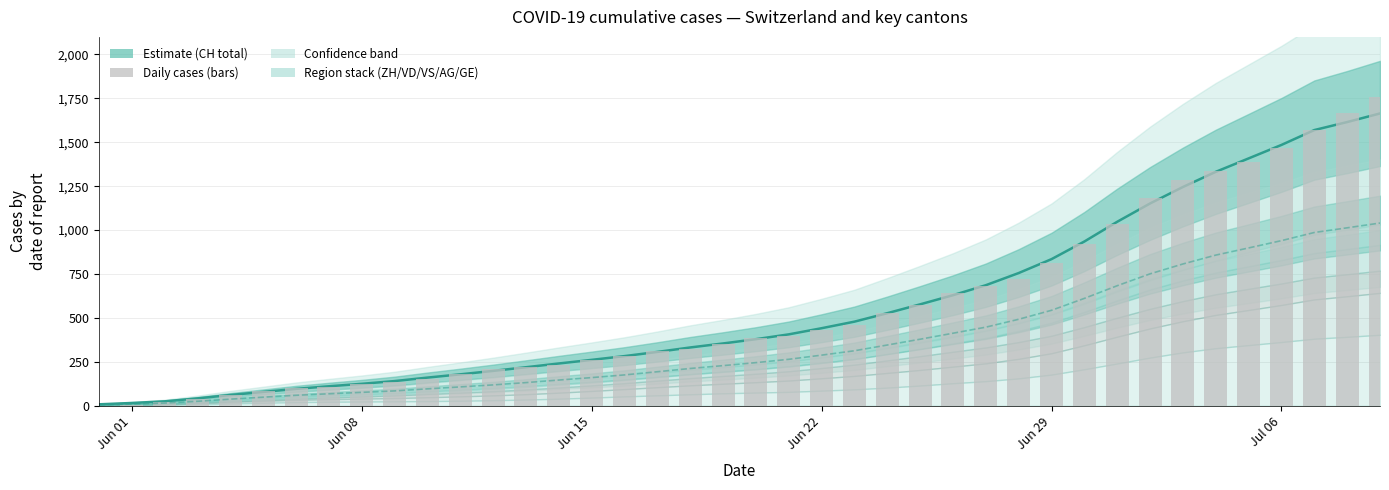

What is the sum of all ZH values?

22391.7